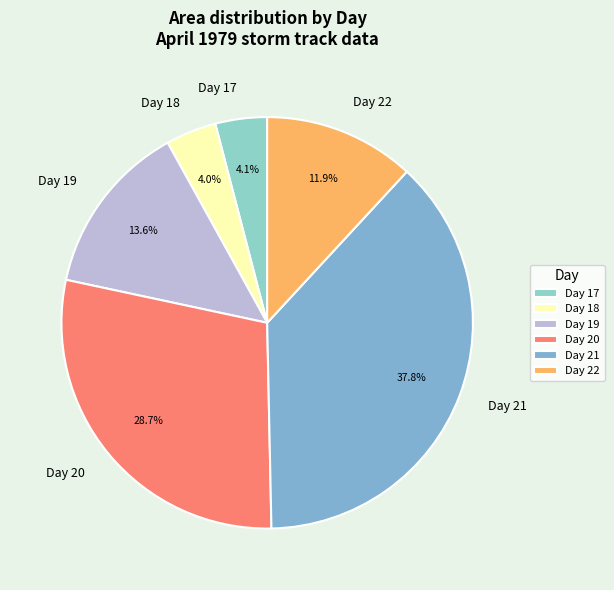

How many slices are in this pie chart?

6